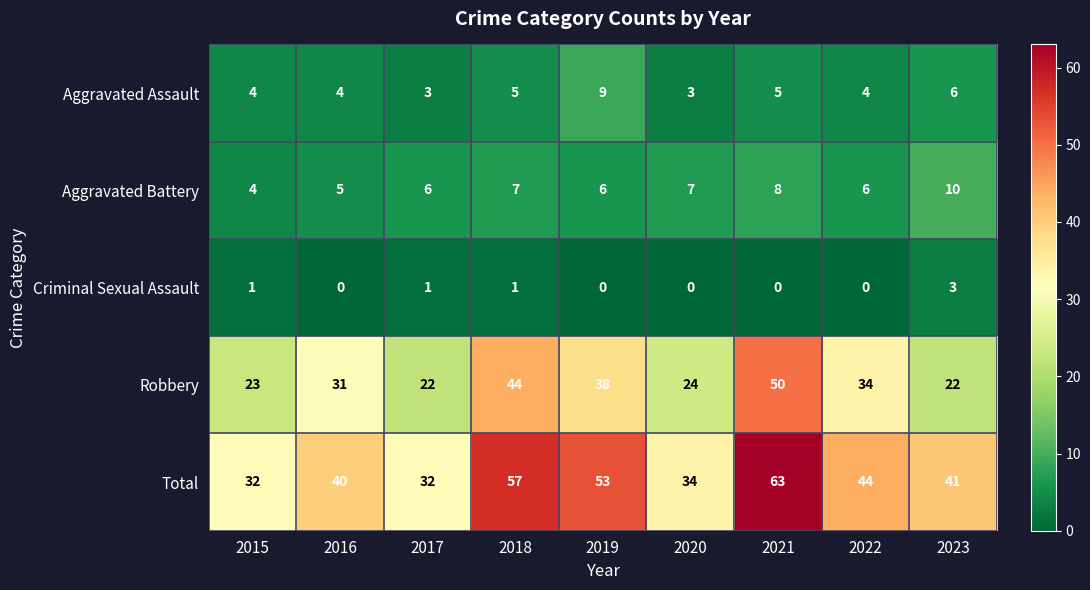

How many Aggravated Battery values are between 6 and 7?

5